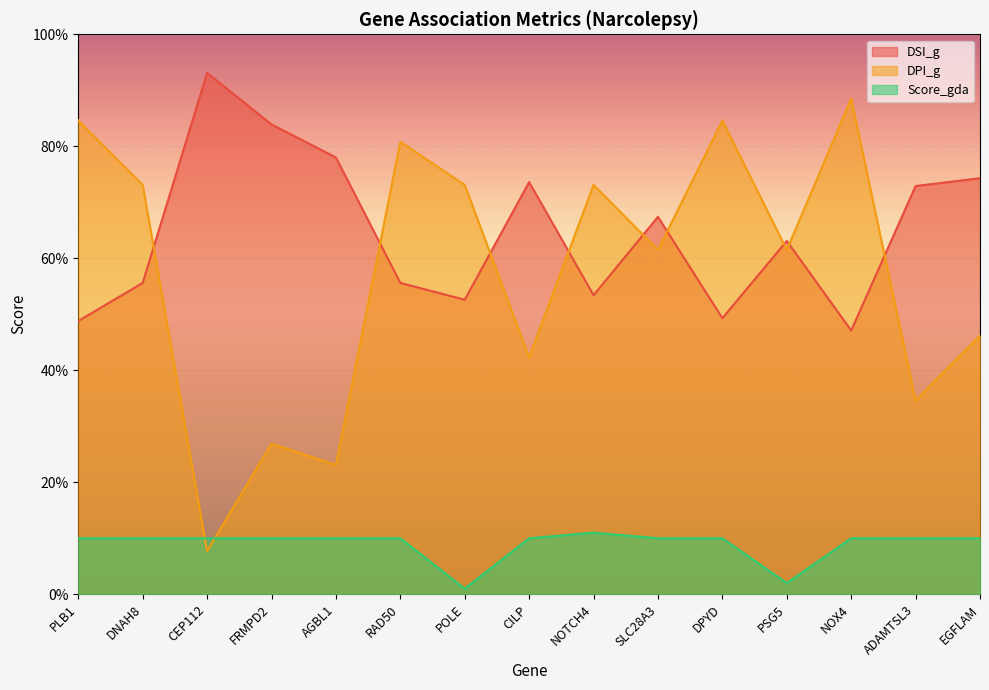

What is the greatest value displayed?

0.9